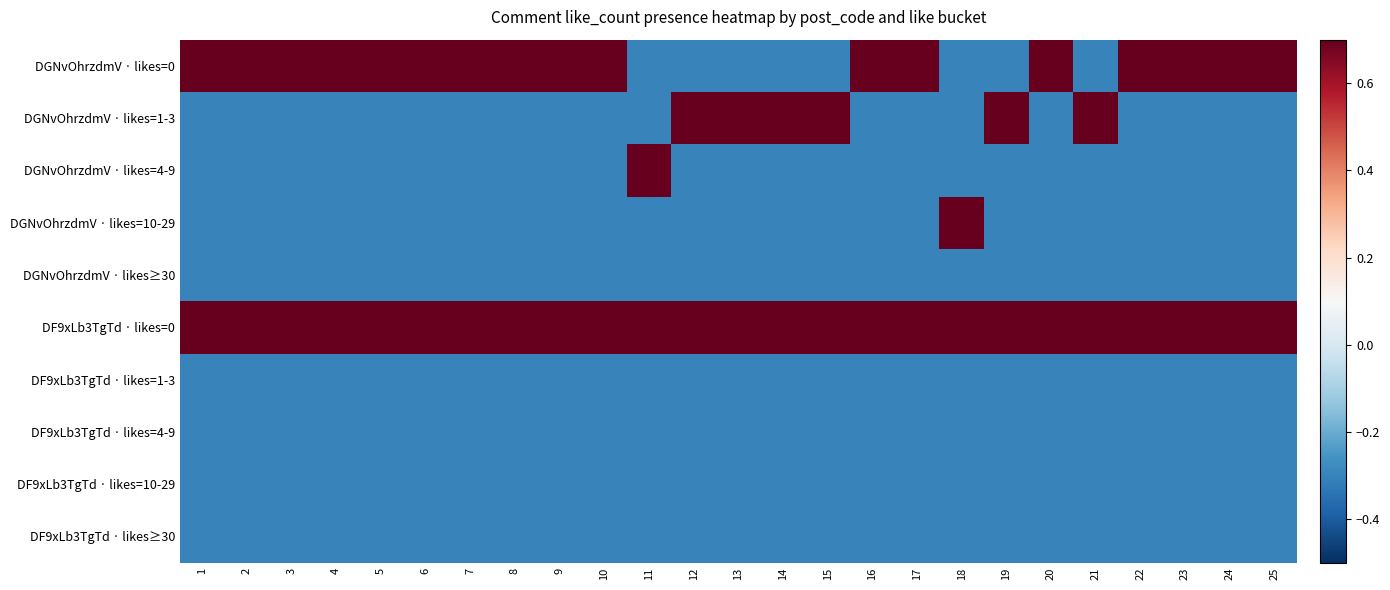

Rank the series at 15 from lowest to highest value.

DGNvOhrzdmV · likes=0, DGNvOhrzdmV · likes=4-9, DGNvOhrzdmV · likes=10-29, DGNvOhrzdmV · likes≥30, DF9xLb3TgTd · likes=1-3, DF9xLb3TgTd · likes=4-9, DF9xLb3TgTd · likes=10-29, DF9xLb3TgTd · likes≥30, DGNvOhrzdmV · likes=1-3, DF9xLb3TgTd · likes=0